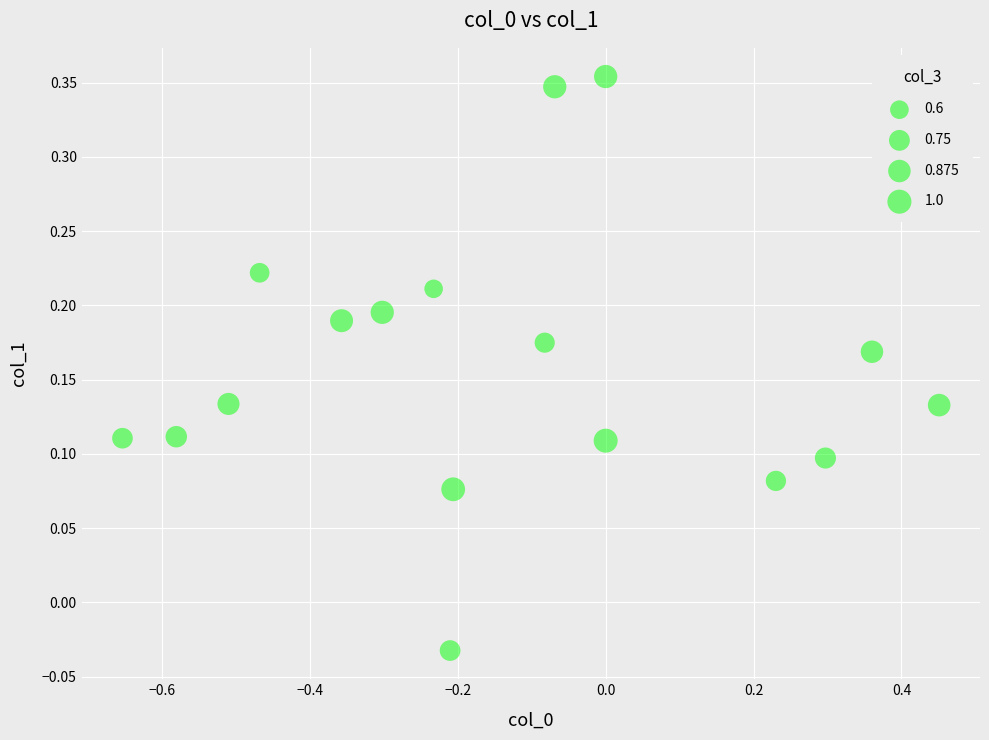

What is the range of X values (max minus min)?

1.1